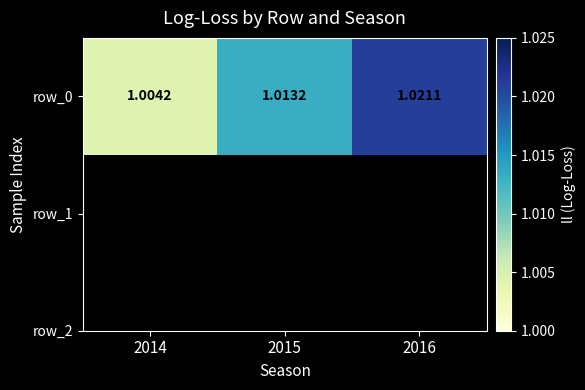

Rank the categories by value from highest to lowest.

2016, 2015, 2014